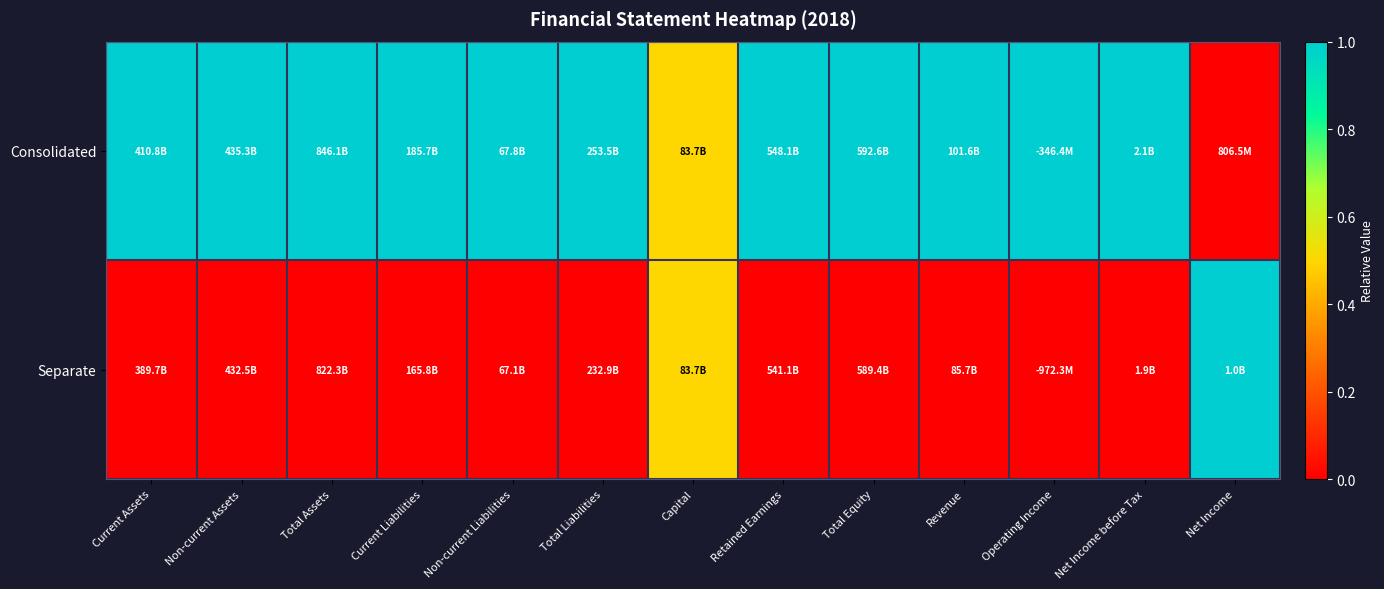

What is the total value across all series at Total Equity?

1.0